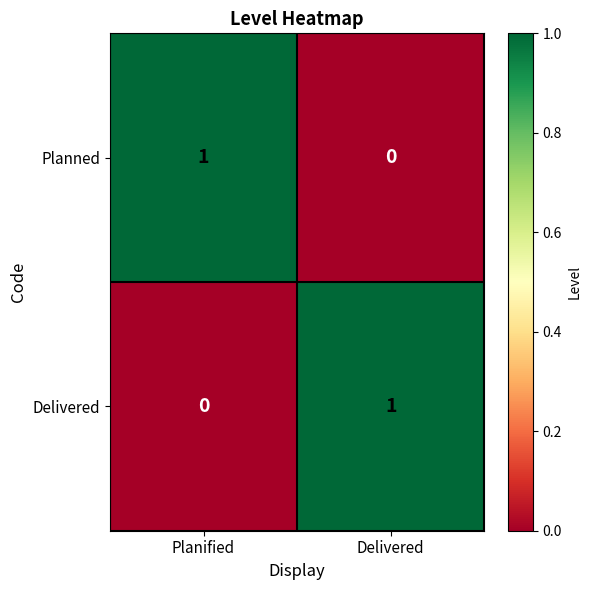

How many values in Delivered are above zero?

1